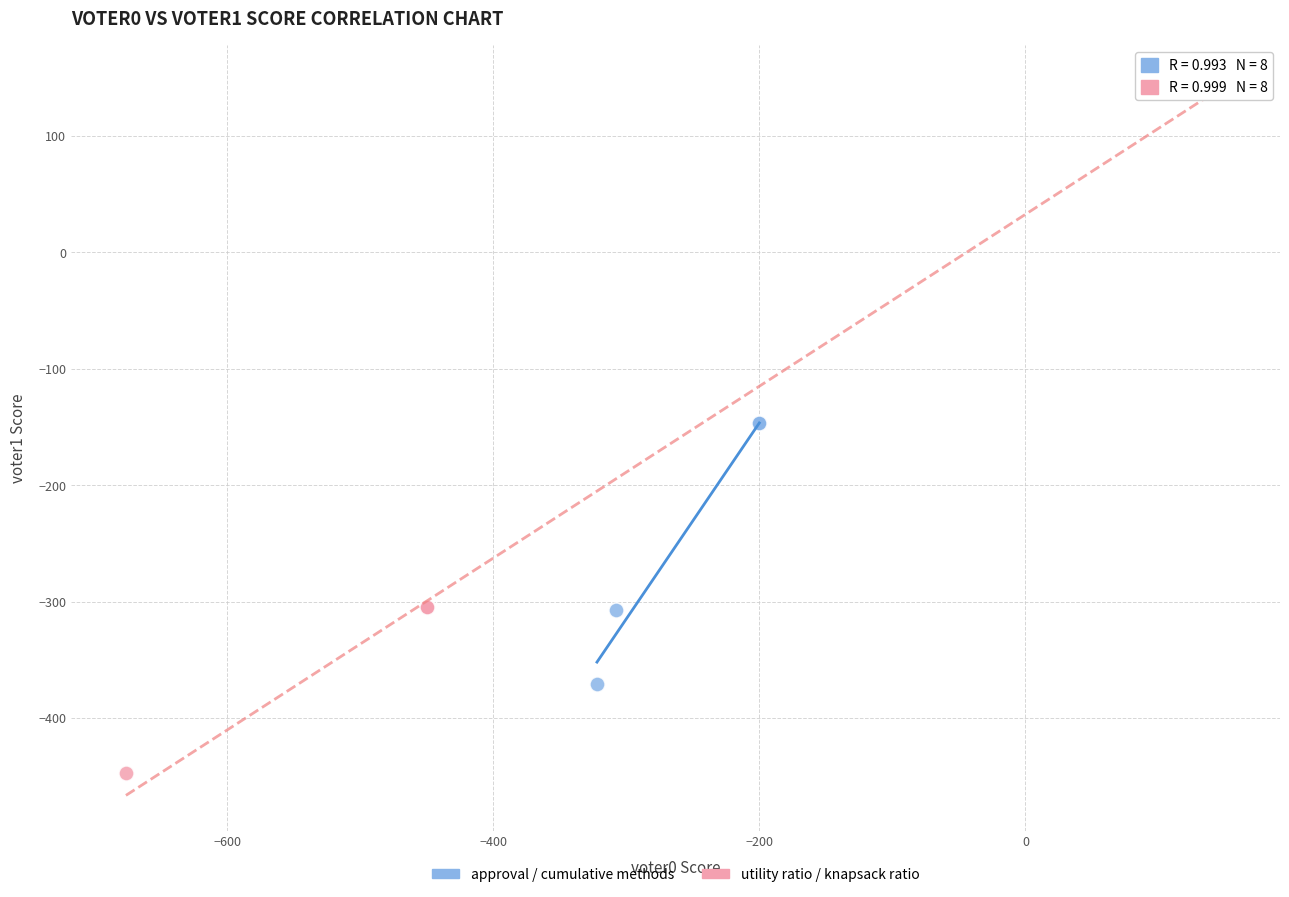

Which series reaches the maximum Y coordinate?

utility ratio / knapsack ratio